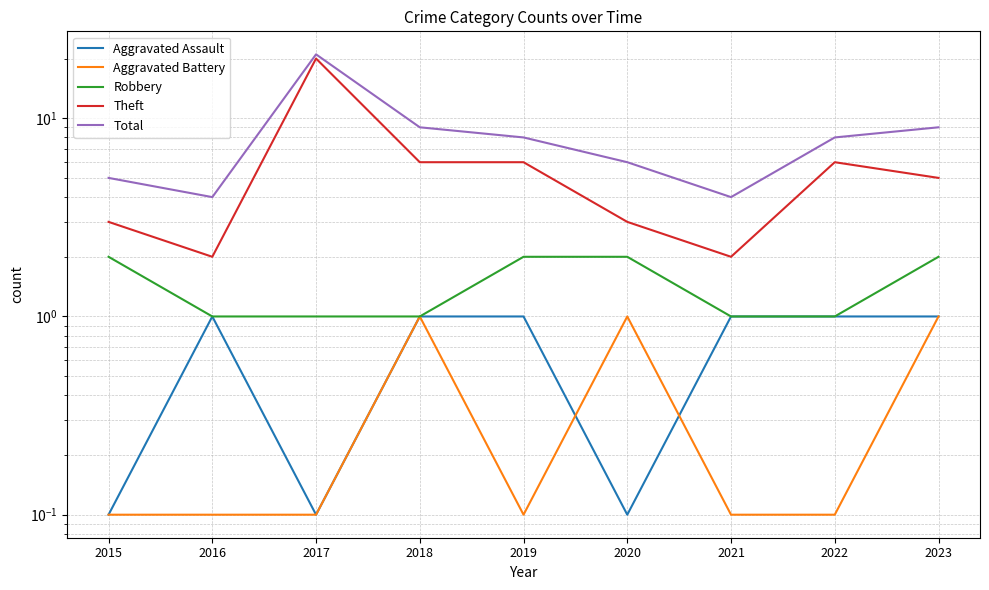

How many data points in Theft are above 5?

4